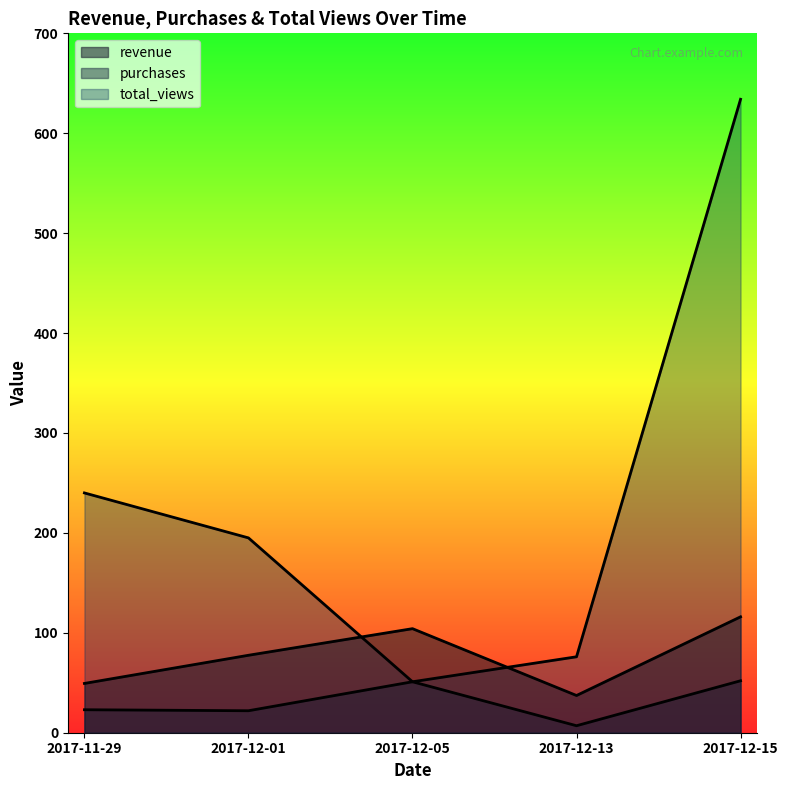

What is the smallest value displayed?

7.0